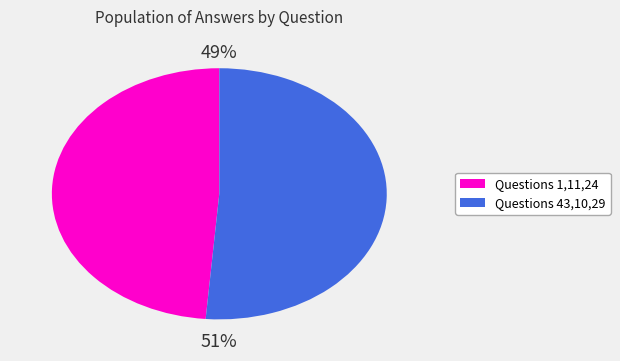

To the nearest percent, what is the average slice percentage?

50%